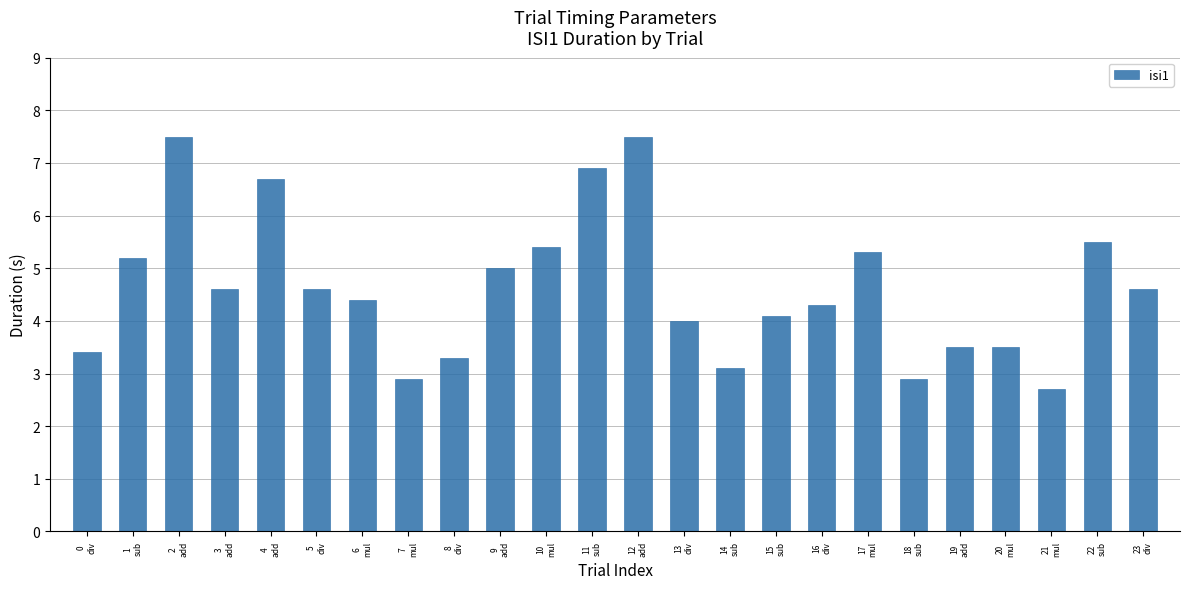

Is it true that the value at 12
add is 12.9?

False